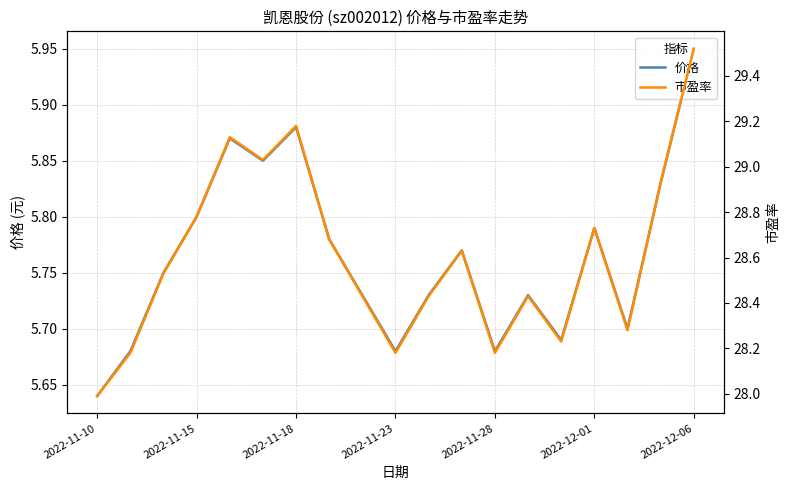

At how many categories does at least one series exceed 19?

19